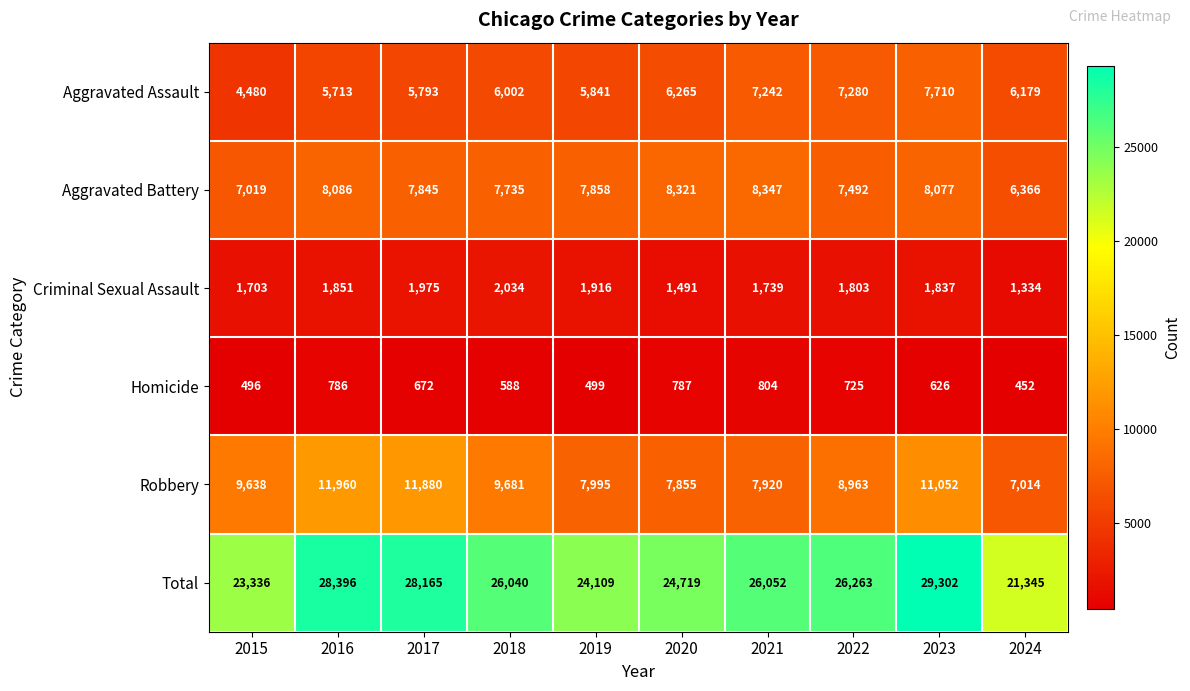

At how many categories does at least one series exceed 10906?

10